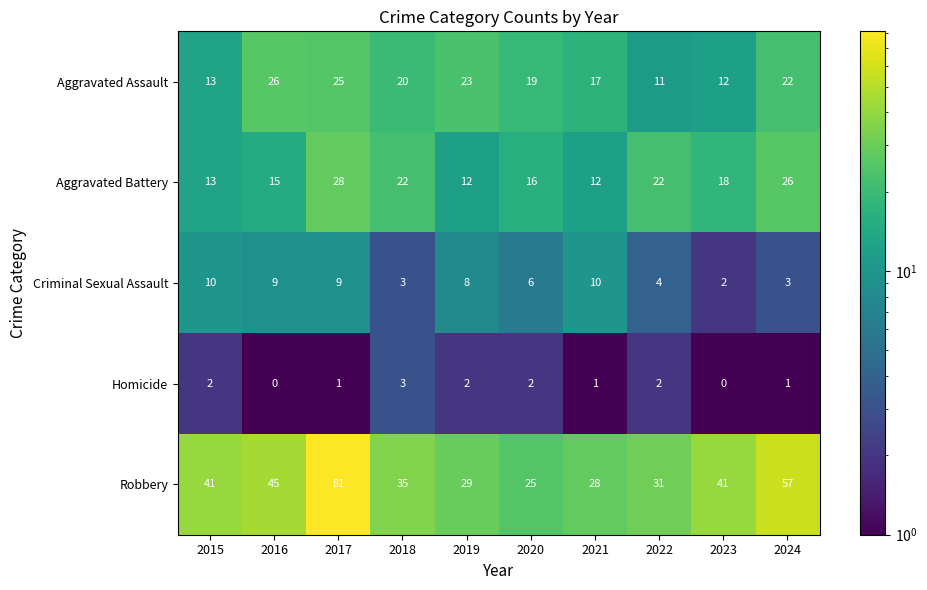

The Aggravated Assault series shows 11 at 2016. True or false?

False